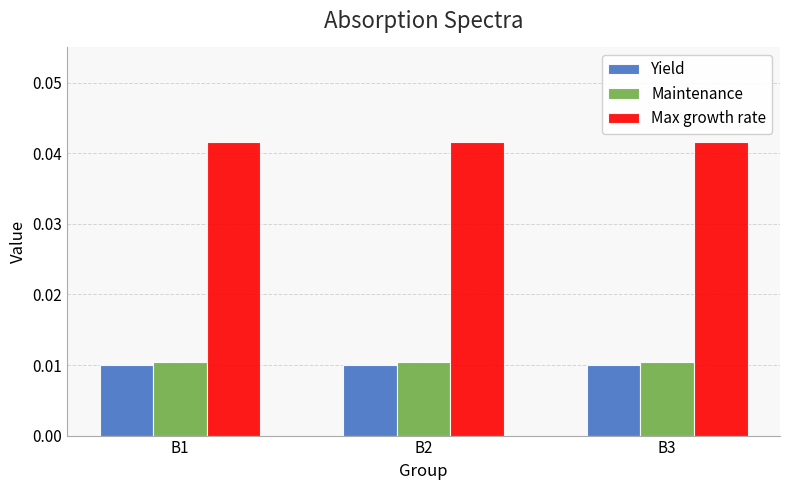

Are the bars grouped side by side (vs. stacked)?

Yes